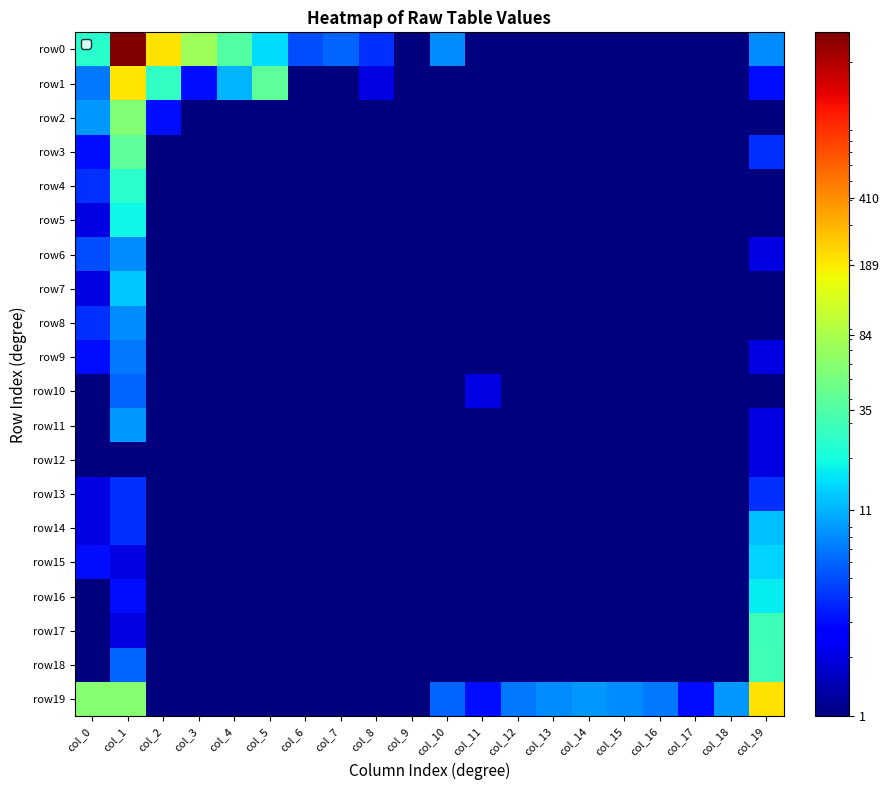

What is the spread (max minus min) of values at col_7?

6